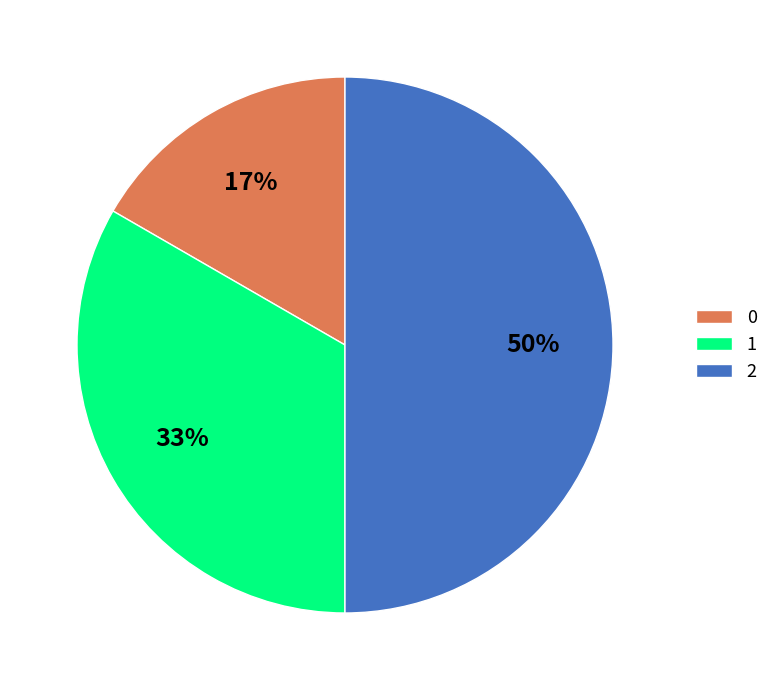

What percentage is the 0 slice, to the nearest percent?

17%